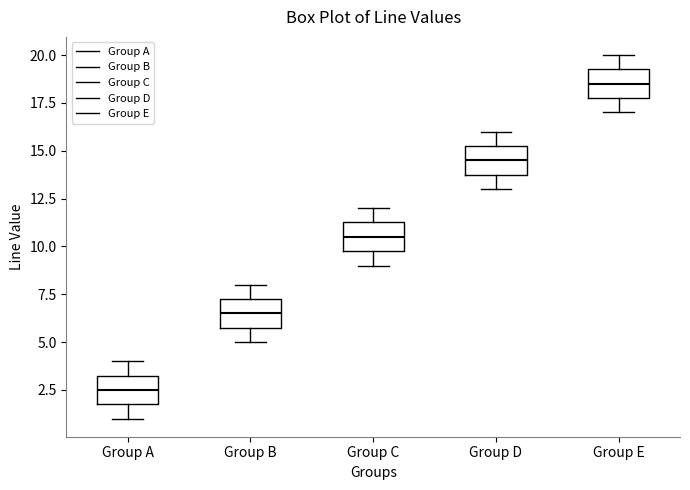

Which box has the highest median line?

Group E